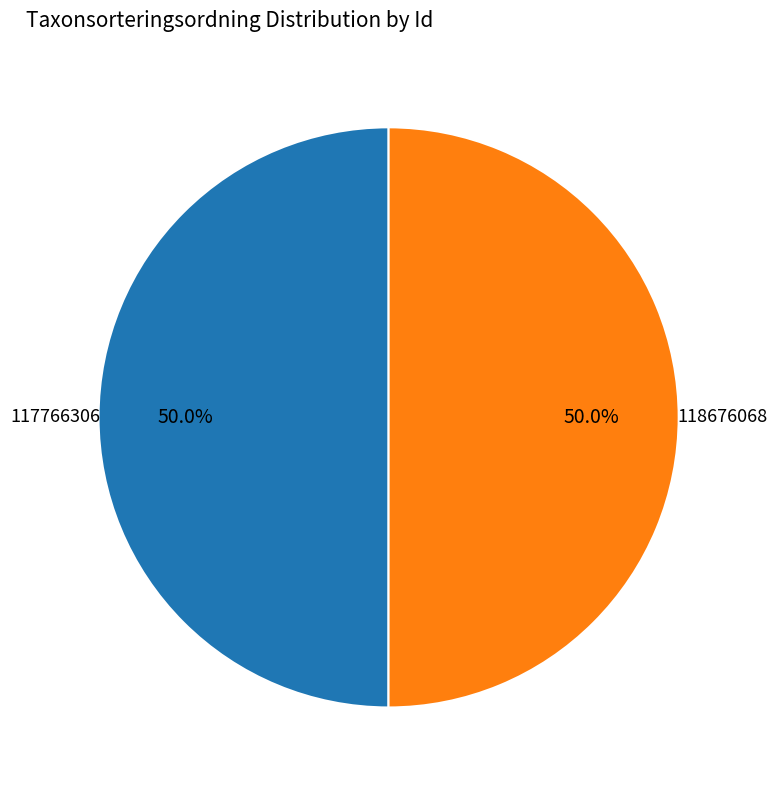

Count the number of slices in the pie.

2